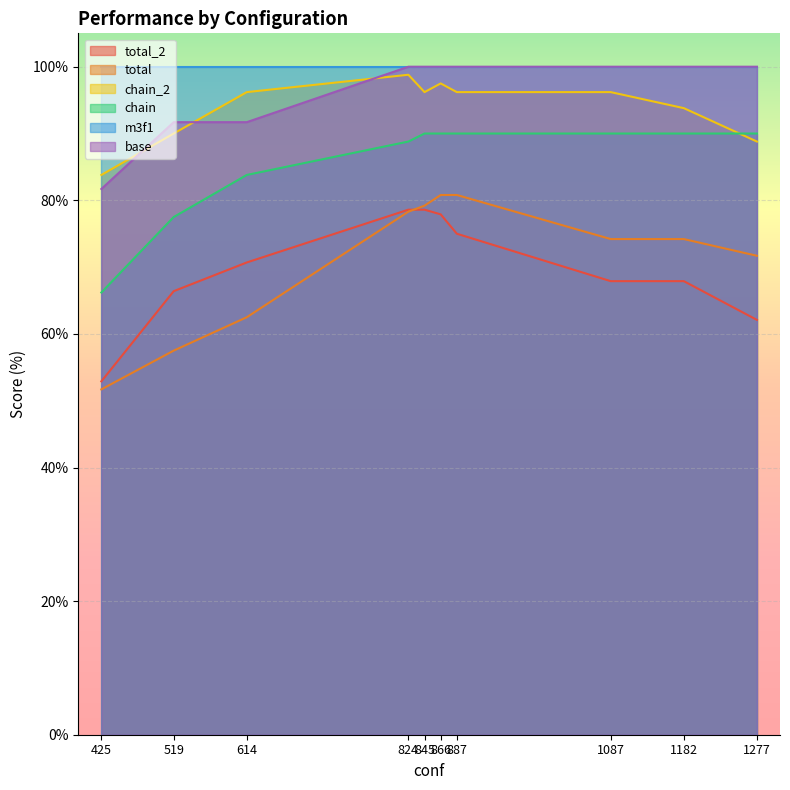

True or false: total and base intersect in this chart.

False